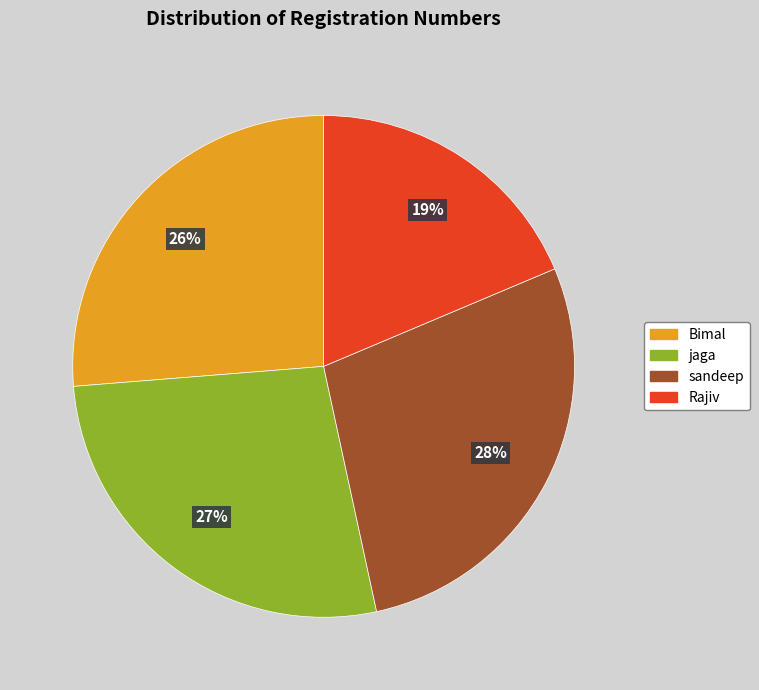

Do jaga and Rajiv together represent more than half of the pie?

No